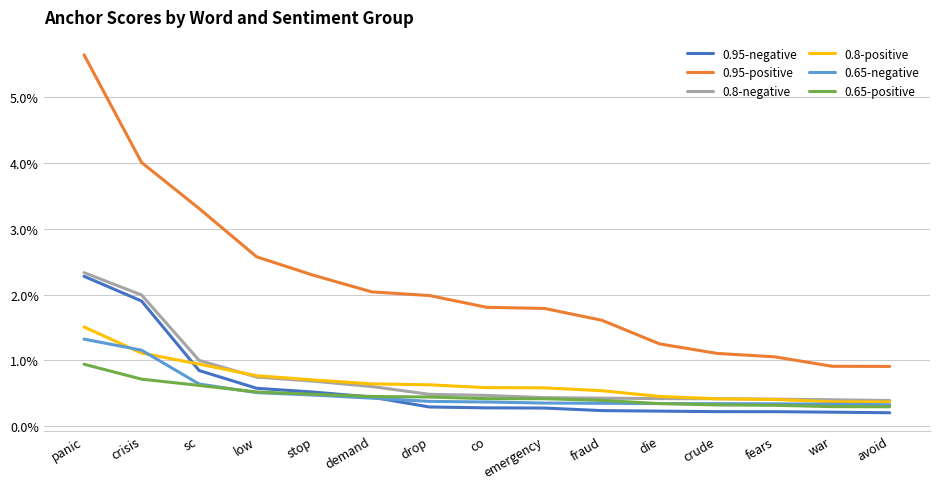

Rank the categories by 0.8-negative value from highest to lowest.

panic, crisis, sc, low, stop, demand, drop, co, emergency, fraud, die, crude, fears, war, avoid